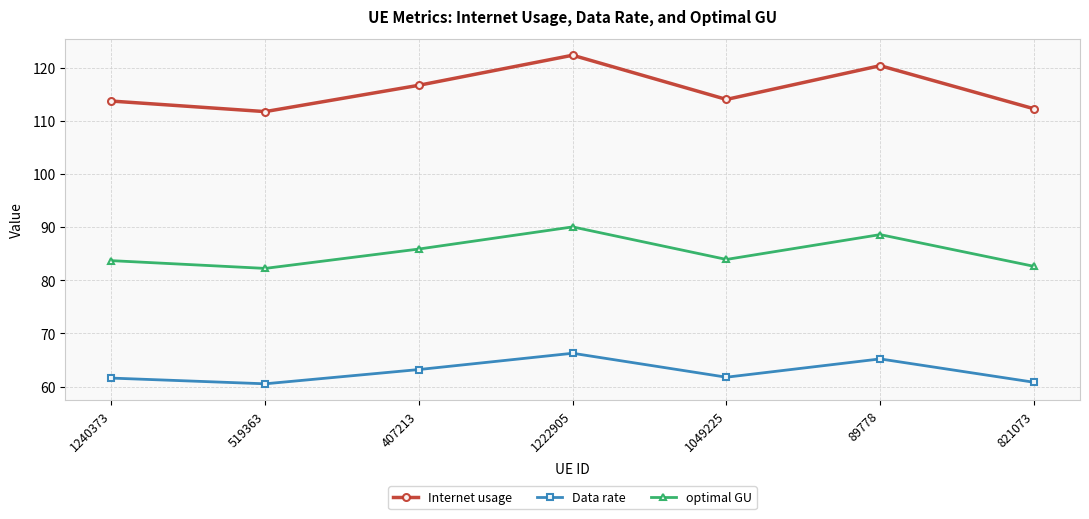

Rank the series by their average value, from highest to lowest.

Internet usage, optimal GU, Data rate